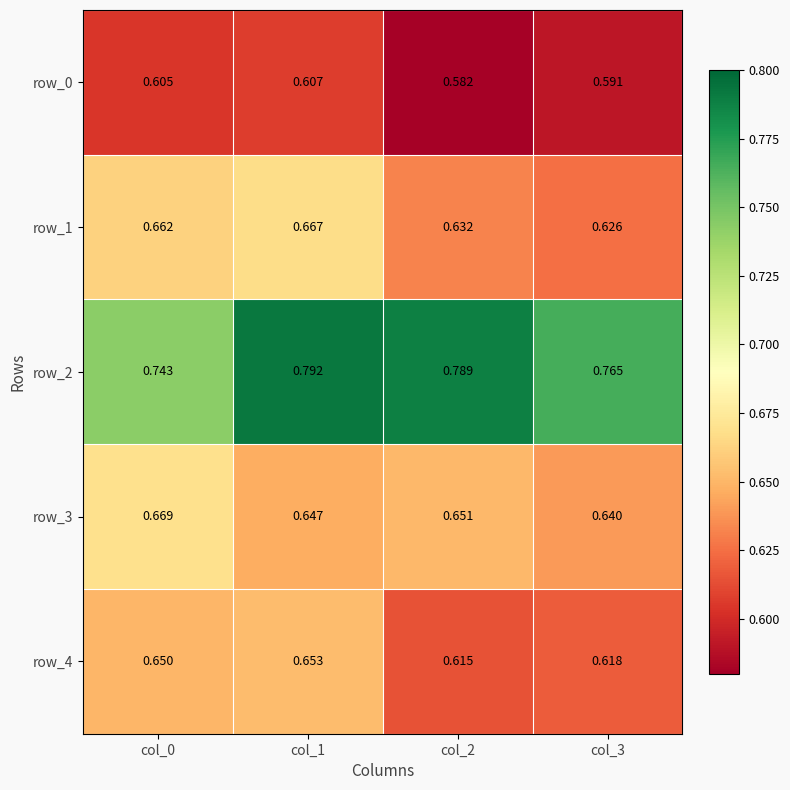

Which category has the highest value in the row_0 series?

col_1